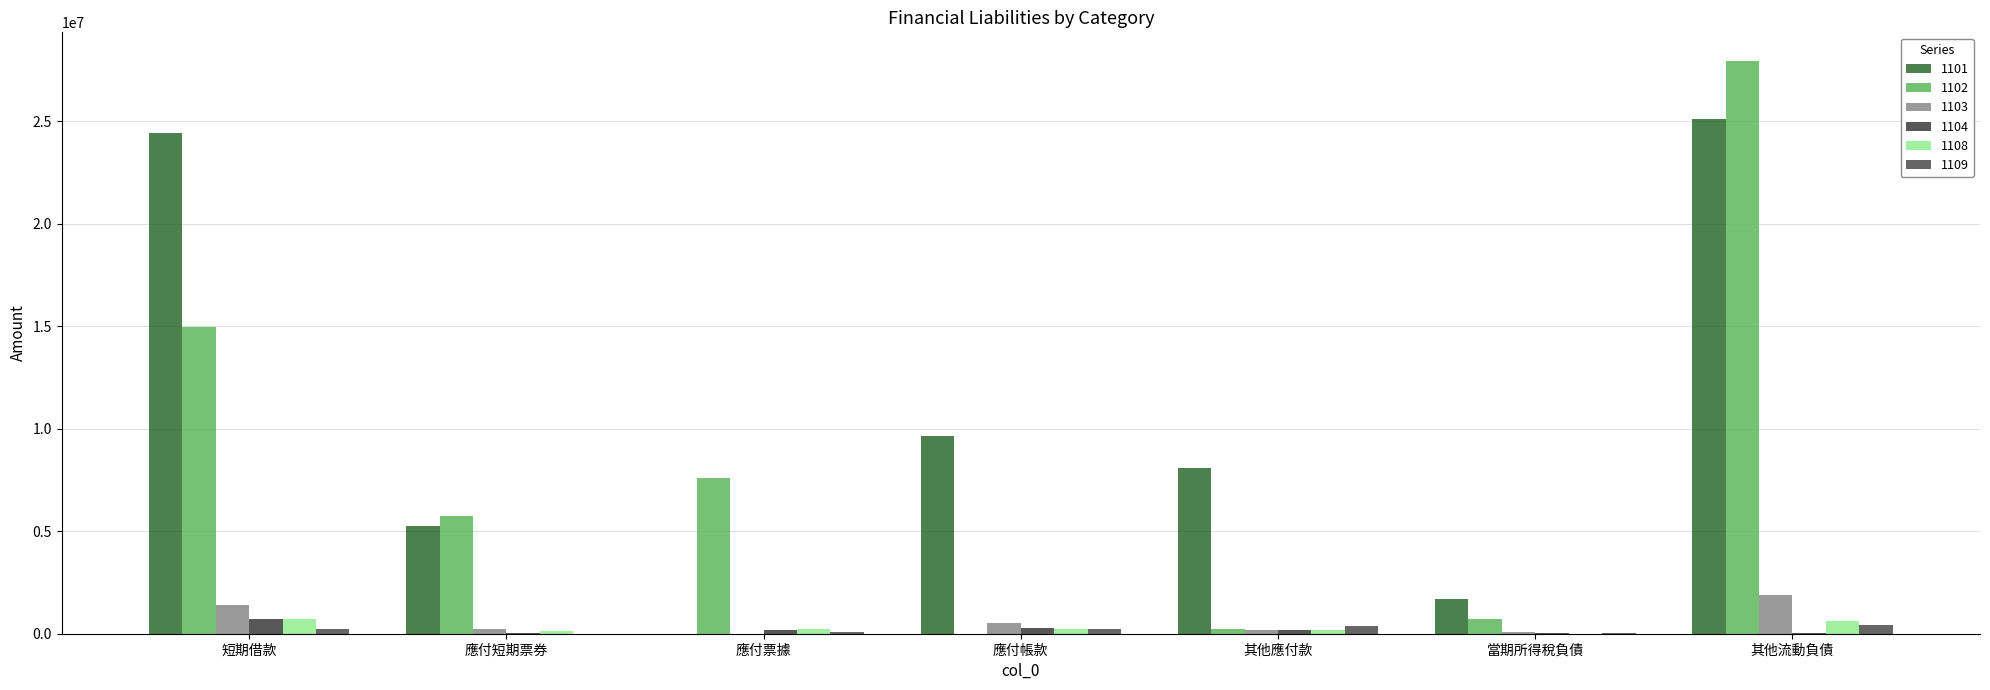

Which series has the largest total across all categories?

1101